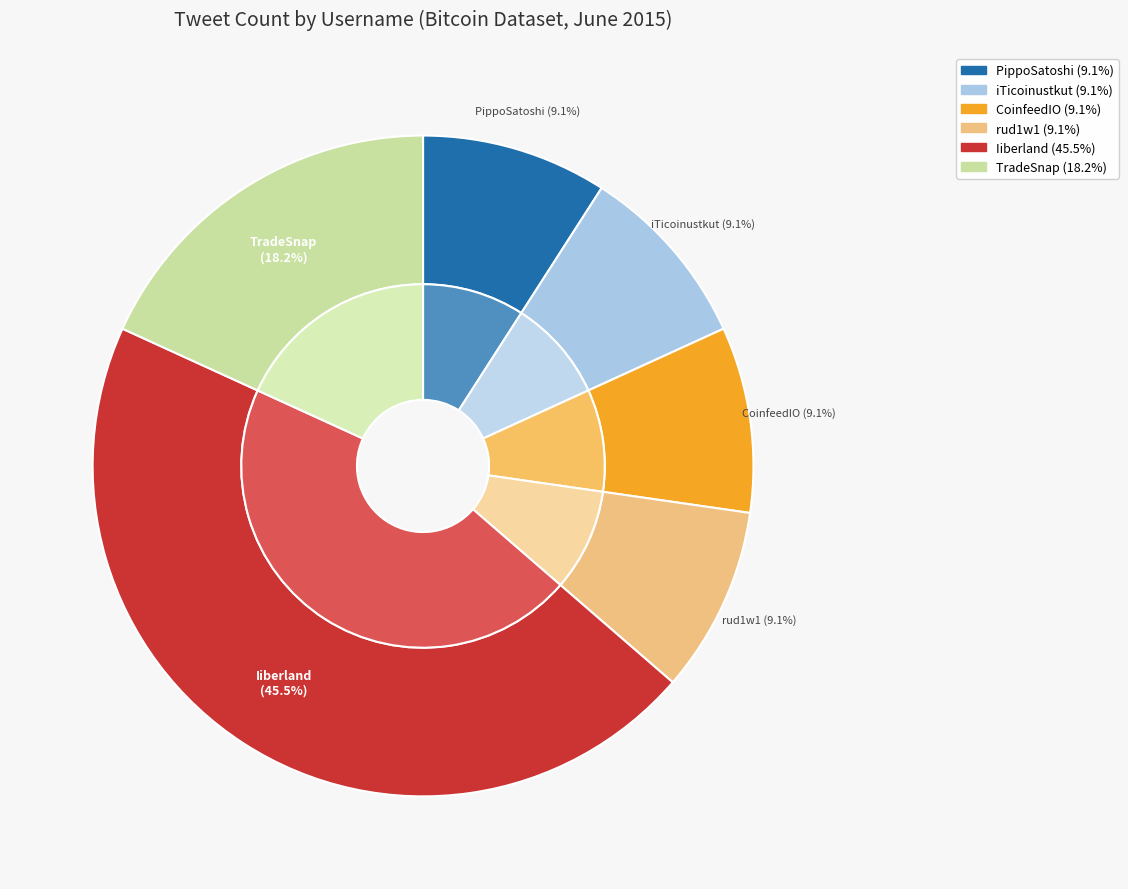

Which slice is the largest?

Iiberland